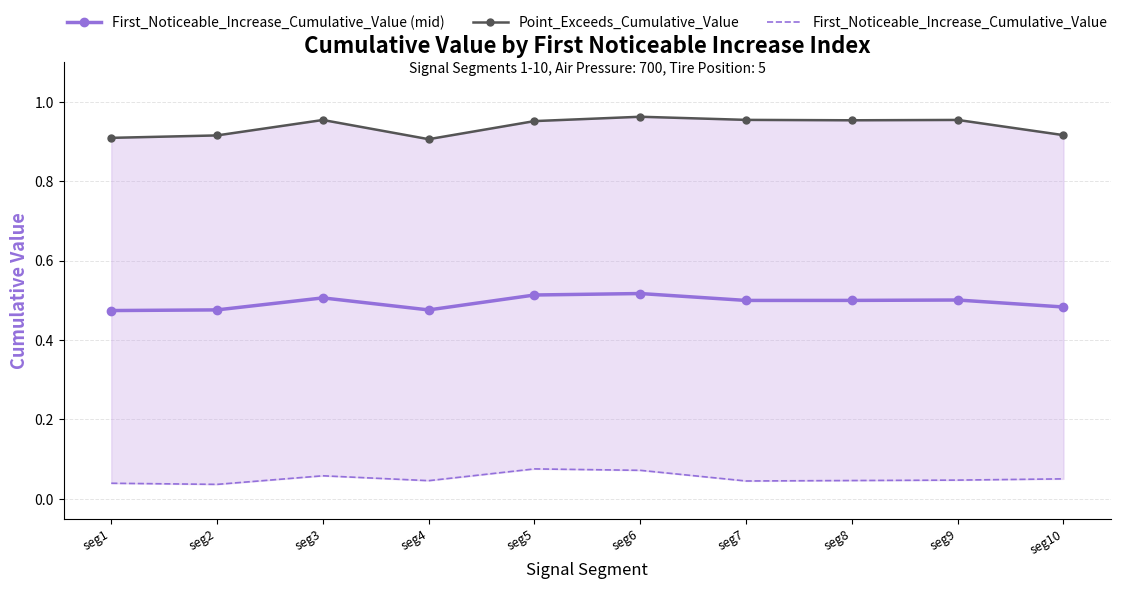

Rank the series by their average value, from highest to lowest.

Point_Exceeds_Cumulative_Value, First_Noticeable_Increase_Cumulative_Value (mid), First_Noticeable_Increase_Cumulative_Value